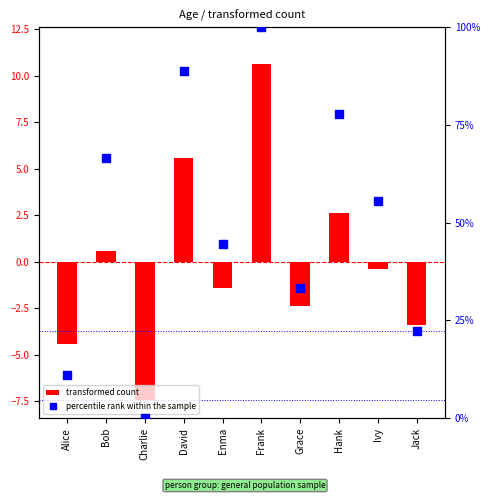

What is the total value across all series at Grace?

30.9